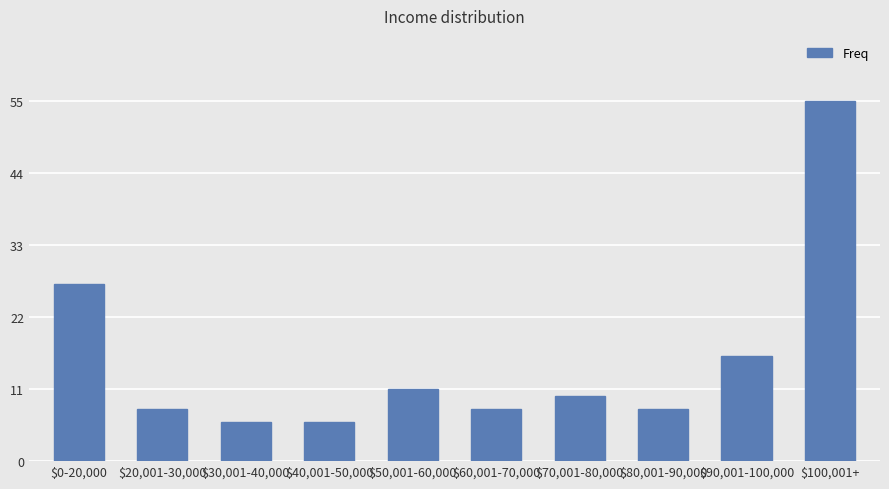

Where is the data nearest to the value 30?

$0-20,000